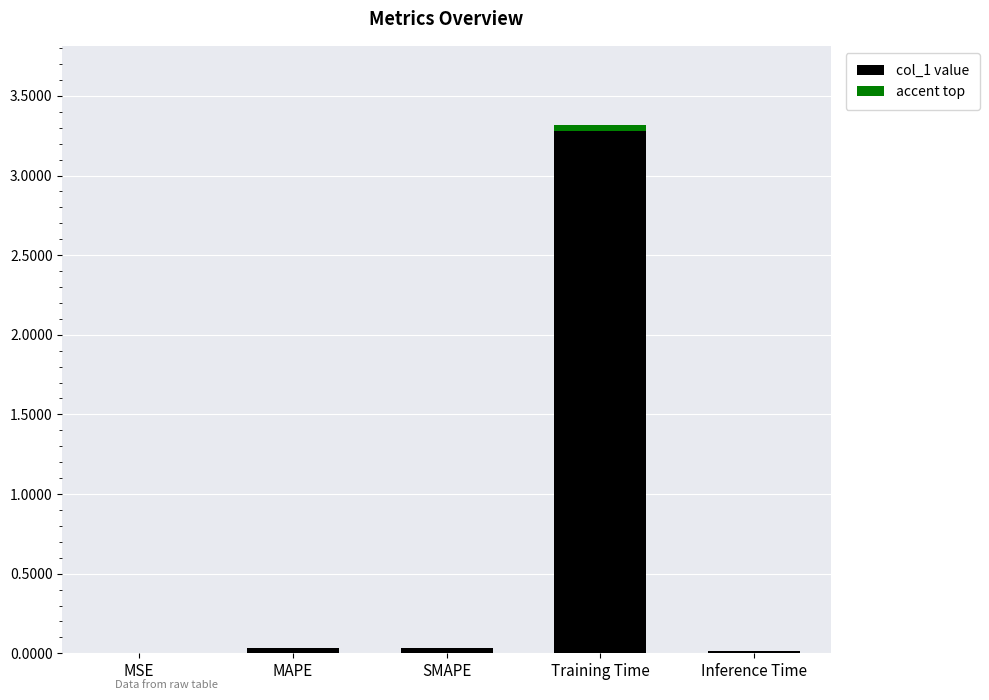

Reading right to left, extract all data points from this chart.

Inference Time=0.0	Training Time=3.3	SMAPE=0.0	MAPE=0.0	MSE=0.0